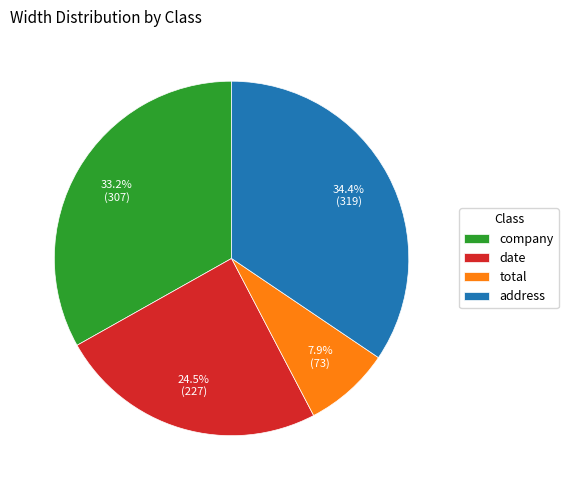

Rank the categories by value from highest to lowest.

address, company, date, total